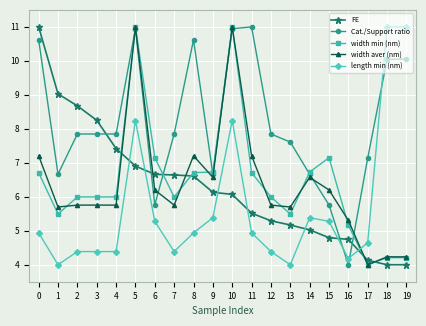

What is the difference between the maximum and minimum values in the Cat./Support ratio series?

7.0